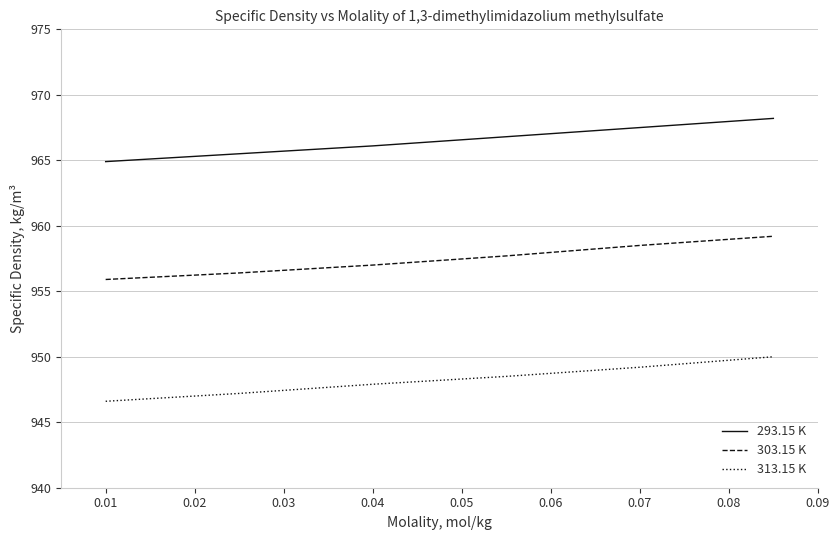

Rank the series by their average value, from highest to lowest.

293.15 K, 303.15 K, 313.15 K